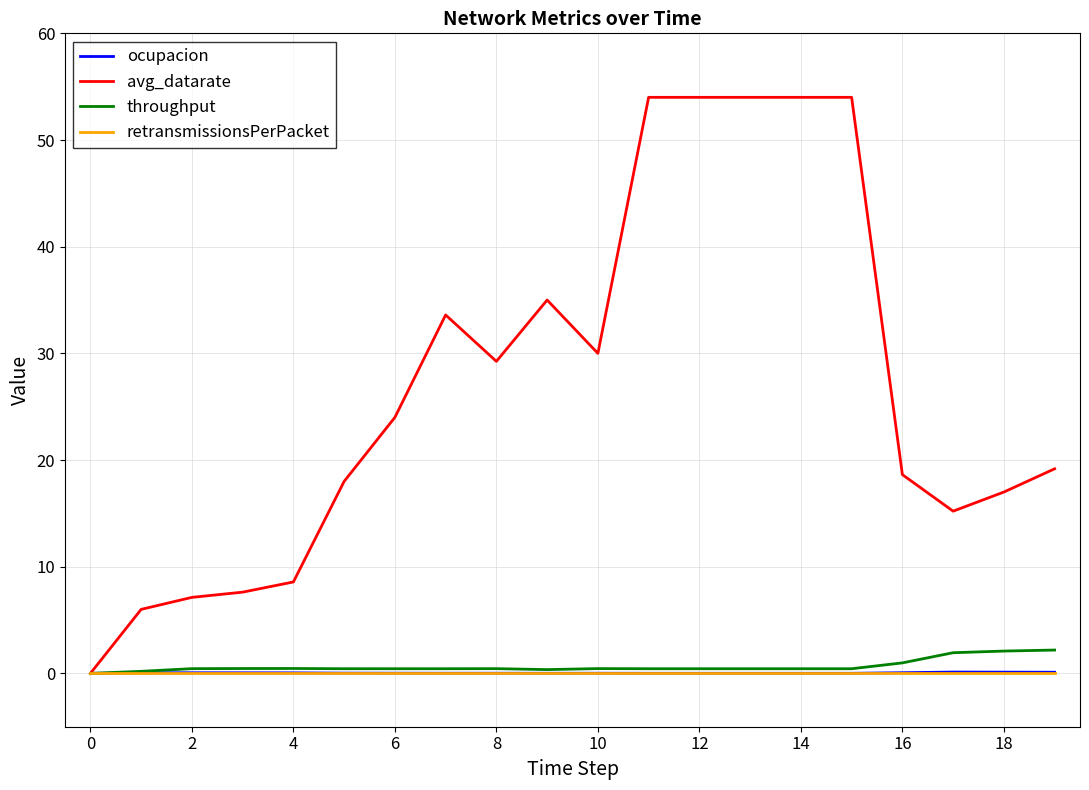

What is the greatest value displayed?

54.0